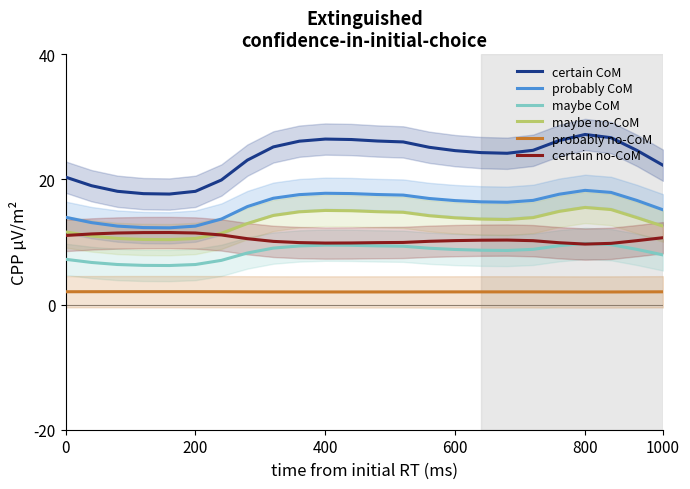

How many lines are shown in the chart?

6